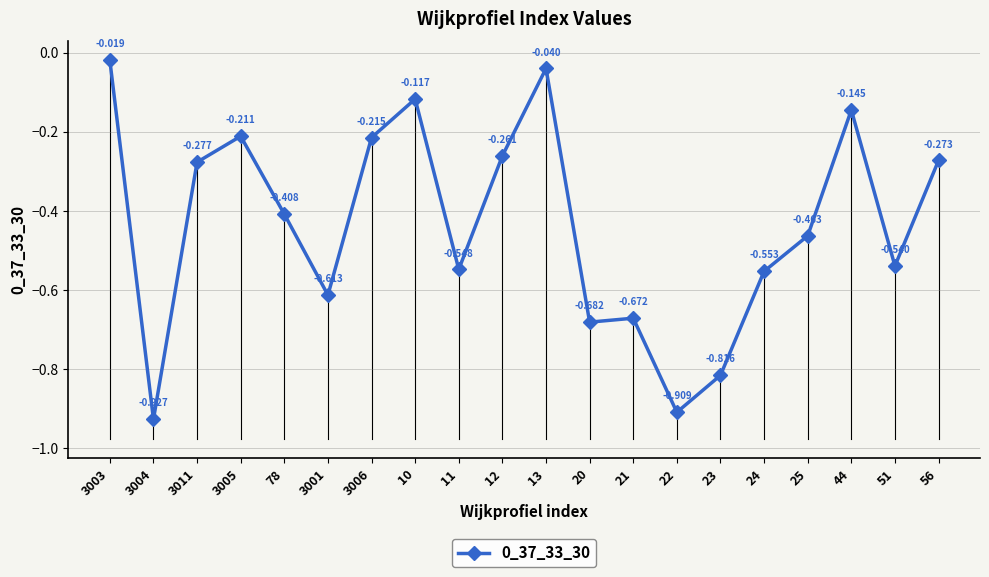

True or false: there are more than 1 points higher than both neighbors.

True